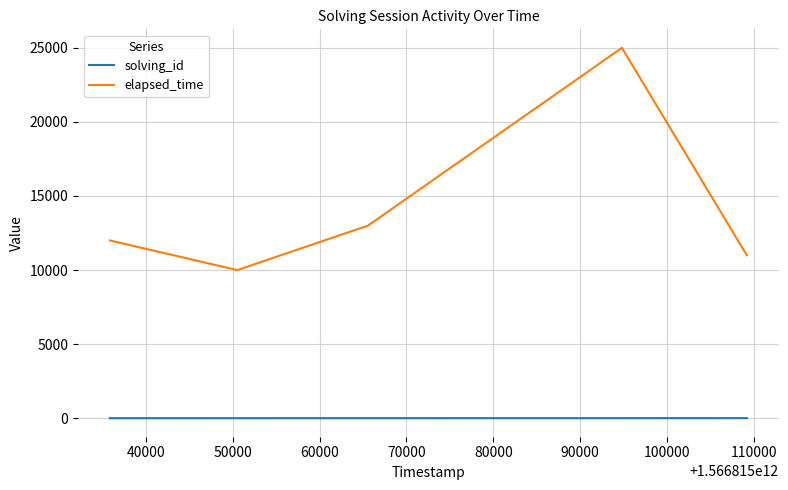

What is the greatest value displayed?

25000